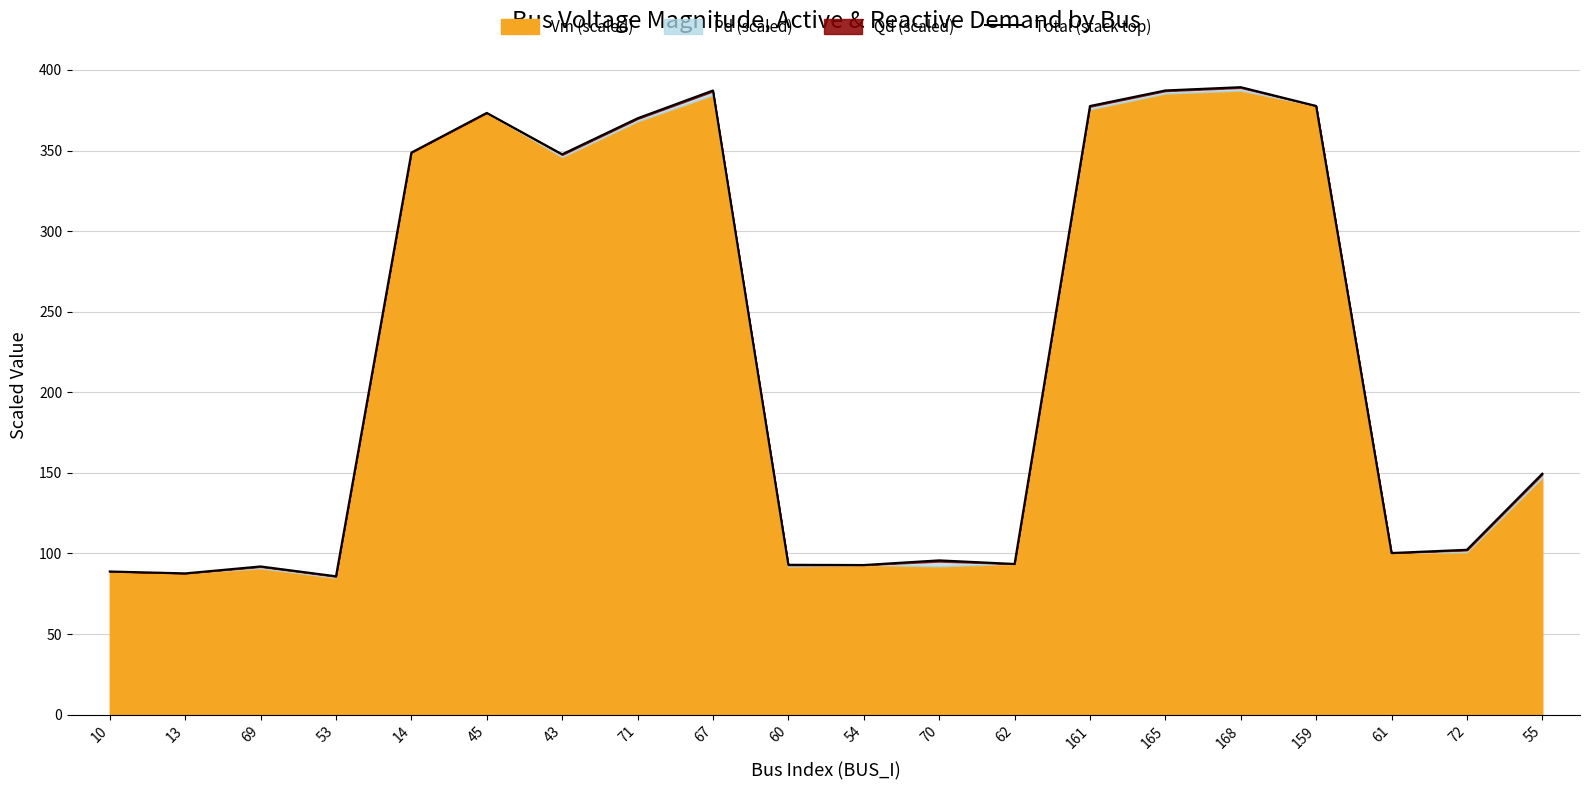

Where does the data first go above 149?

14